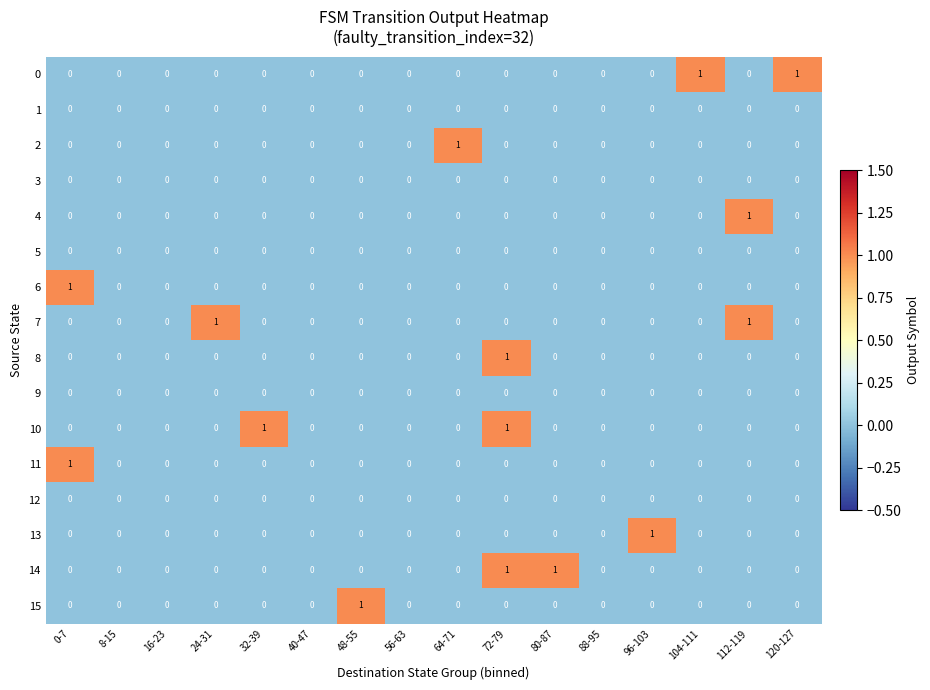

Count the number of data series in this chart.

16